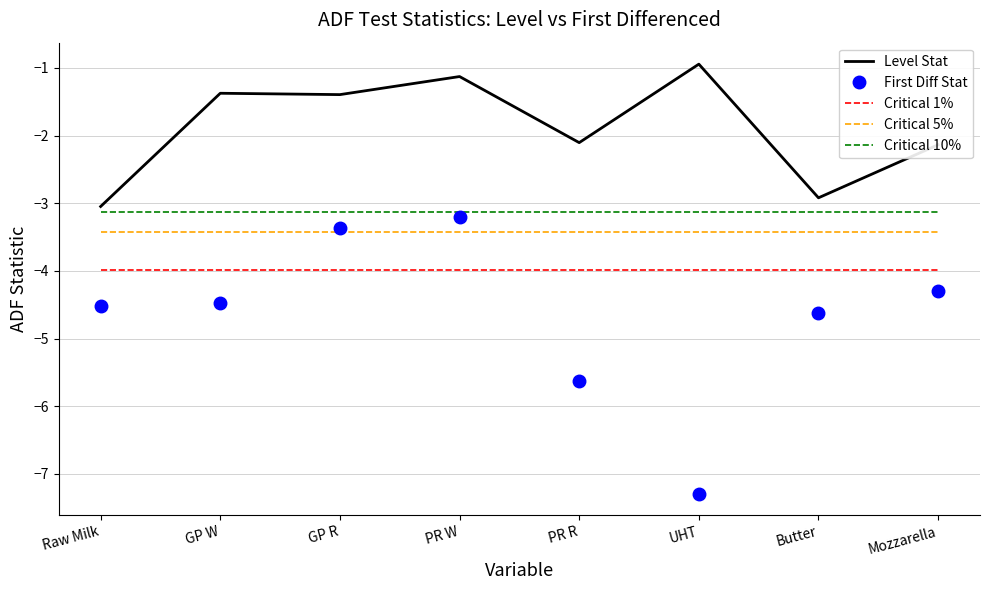

What is the difference between the highest and lowest values at Mozzarella?

2.2